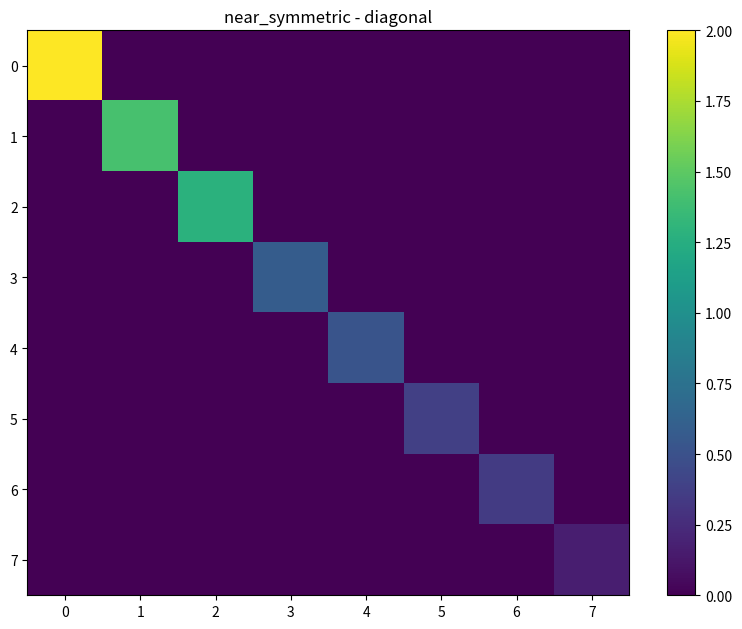

Reading left to right, extract all data points from this chart.

0: 0=2.0	1=0.0	2=0.0	3=0.0	4=0.0	5=0.0	6=0.0	7=0.0
1: 0=0.0	1=1.4	2=0.0	3=0.0	4=0.0	5=0.0	6=0.0	7=0.0
2: 0=0.0	1=0.0	2=1.3	3=0.0	4=0.0	5=0.0	6=0.0	7=0.0
3: 0=0.0	1=0.0	2=0.0	3=0.6	4=0.0	5=0.0	6=0.0	7=0.0
4: 0=0.0	1=0.0	2=0.0	3=0.0	4=0.5	5=0.0	6=0.0	7=0.0
5: 0=0.0	1=0.0	2=0.0	3=0.0	4=0.0	5=0.4	6=0.0	7=0.0
6: 0=0.0	1=0.0	2=0.0	3=0.0	4=0.0	5=0.0	6=0.3	7=0.0
7: 0=0.0	1=0.0	2=0.0	3=0.0	4=0.0	5=0.0	6=0.0	7=0.2